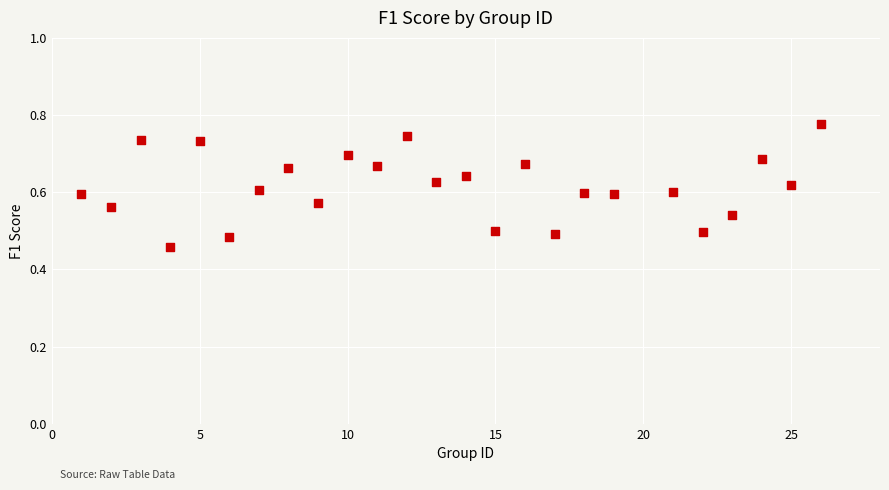

What is the range of Y values (max minus min)?

0.3